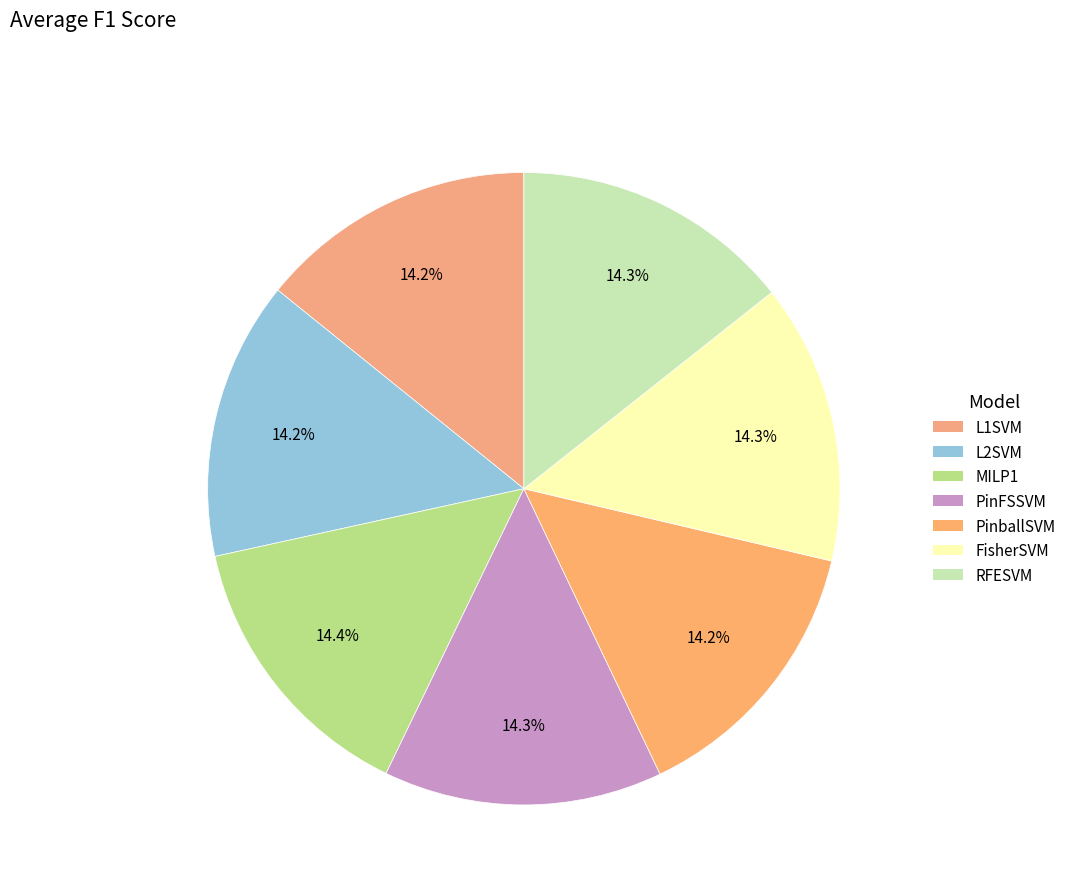

The L2SVM slice represents 1% of the pie. True or false?

False